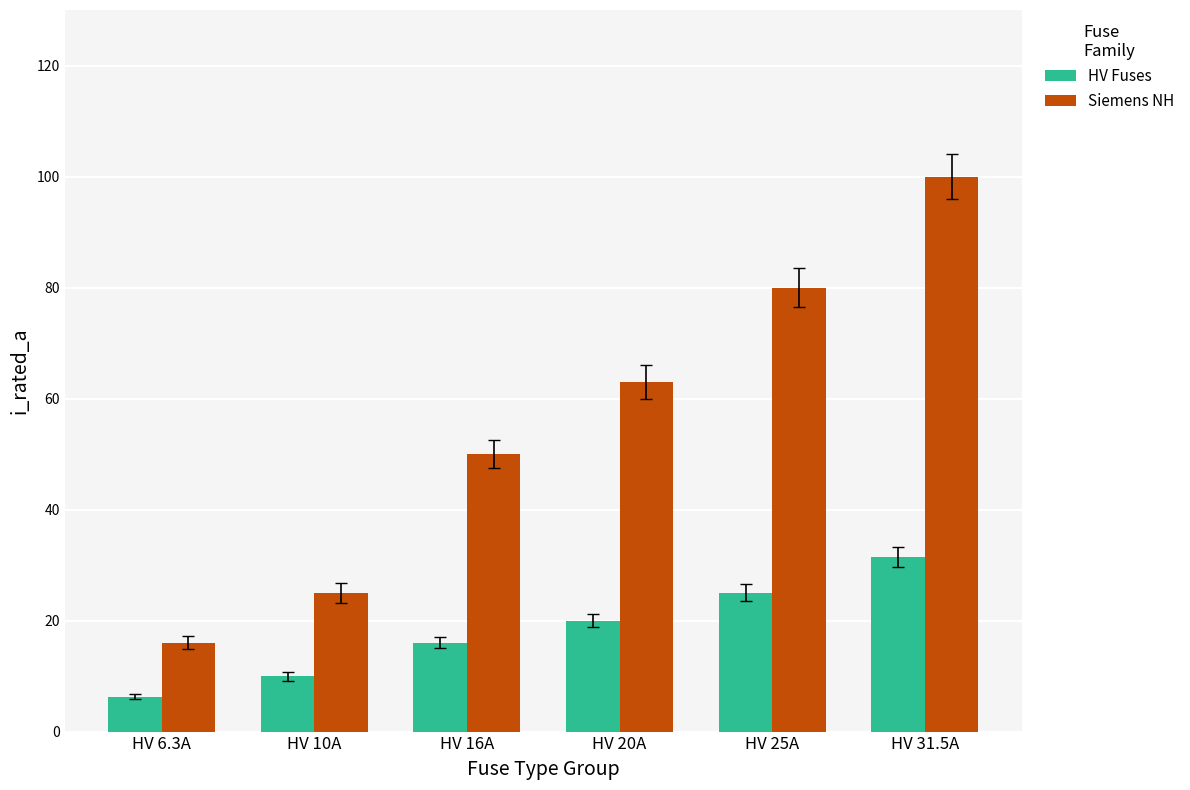

List the labels in order of HV Fuses value, largest first.

HV 31.5A, HV 25A, HV 20A, HV 16A, HV 10A, HV 6.3A